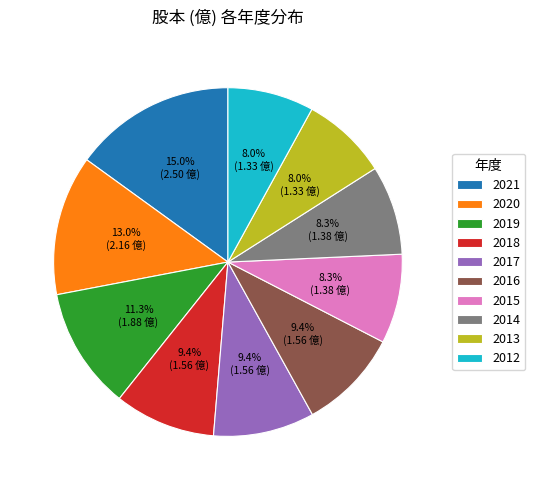

To the nearest percent, what is the average slice percentage?

10%